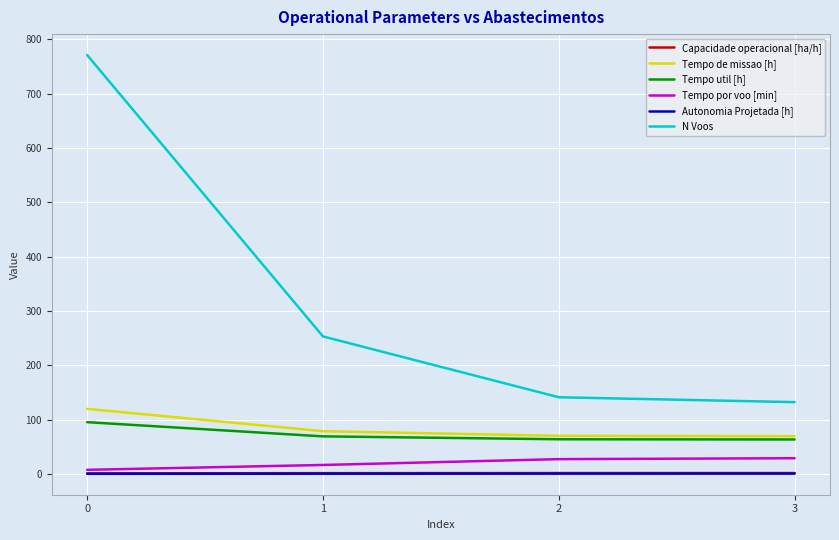

True or false: Tempo util [h] and Tempo por voo [min] intersect in this chart.

False